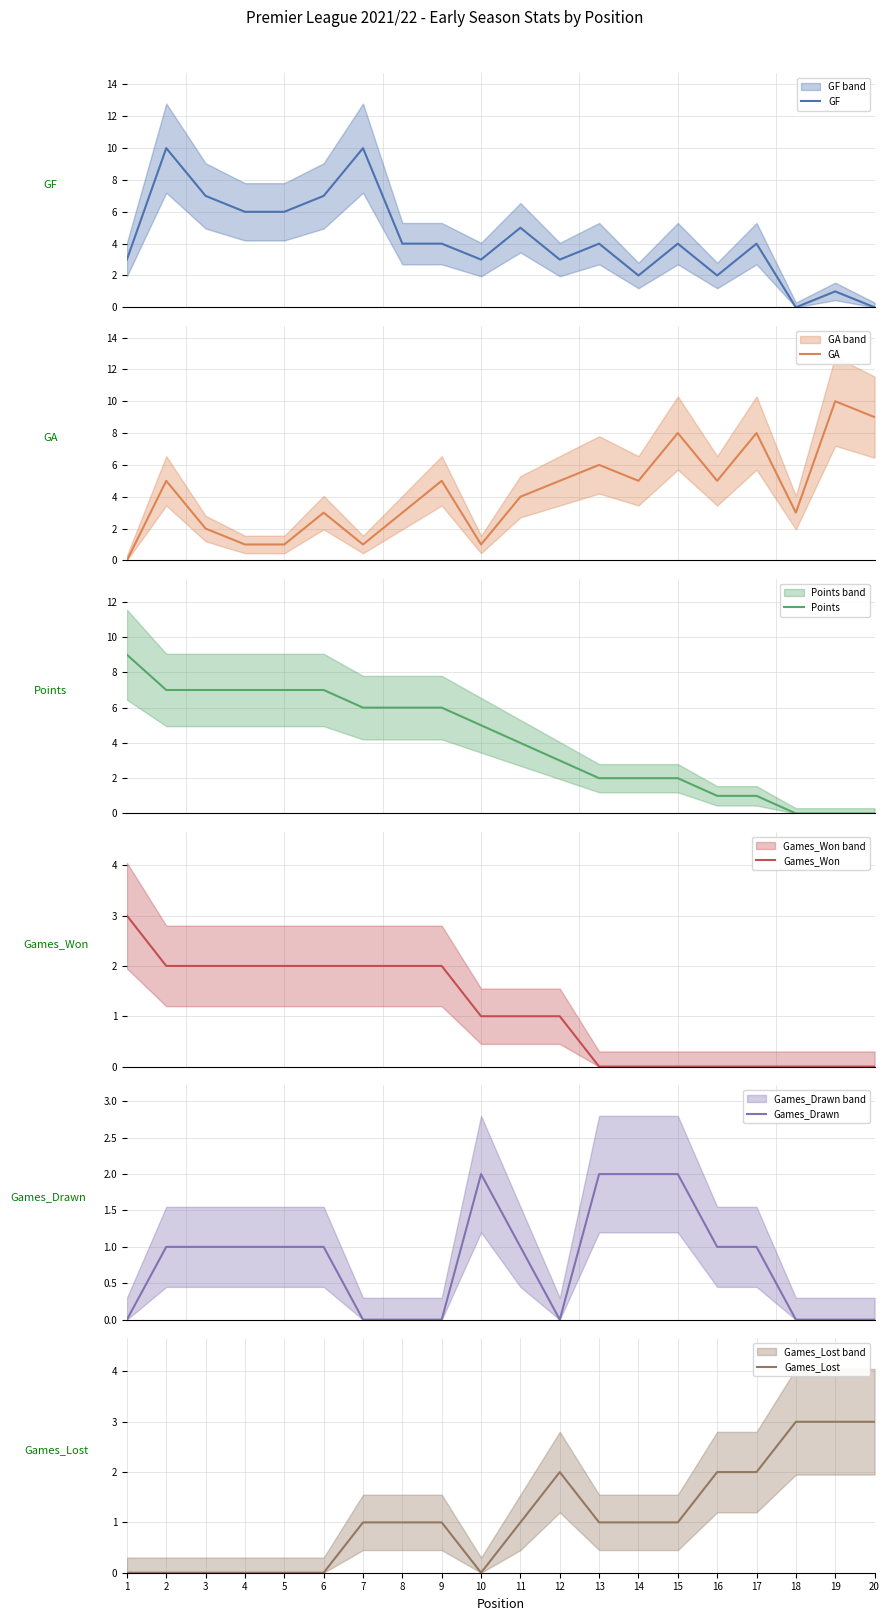

Reading left to right, list all the values displayed in this chart.

GF: 1=3	2=10	3=7	4=6	5=6	6=7	7=10	8=4	9=4	10=3	11=5	12=3	13=4	14=2	15=4	16=2	17=4	18=0	19=1	20=0
GA: 1=0	2=5	3=2	4=1	5=1	6=3	7=1	8=3	9=5	10=1	11=4	12=5	13=6	14=5	15=8	16=5	17=8	18=3	19=10	20=9
Points: 1=9	2=7	3=7	4=7	5=7	6=7	7=6	8=6	9=6	10=5	11=4	12=3	13=2	14=2	15=2	16=1	17=1	18=0	19=0	20=0
Games_Won: 1=3	2=2	3=2	4=2	5=2	6=2	7=2	8=2	9=2	10=1	11=1	12=1	13=0	14=0	15=0	16=0	17=0	18=0	19=0	20=0
Games_Drawn: 1=0	2=1	3=1	4=1	5=1	6=1	7=0	8=0	9=0	10=2	11=1	12=0	13=2	14=2	15=2	16=1	17=1	18=0	19=0	20=0
Games_Lost: 1=0	2=0	3=0	4=0	5=0	6=0	7=1	8=1	9=1	10=0	11=1	12=2	13=1	14=1	15=1	16=2	17=2	18=3	19=3	20=3